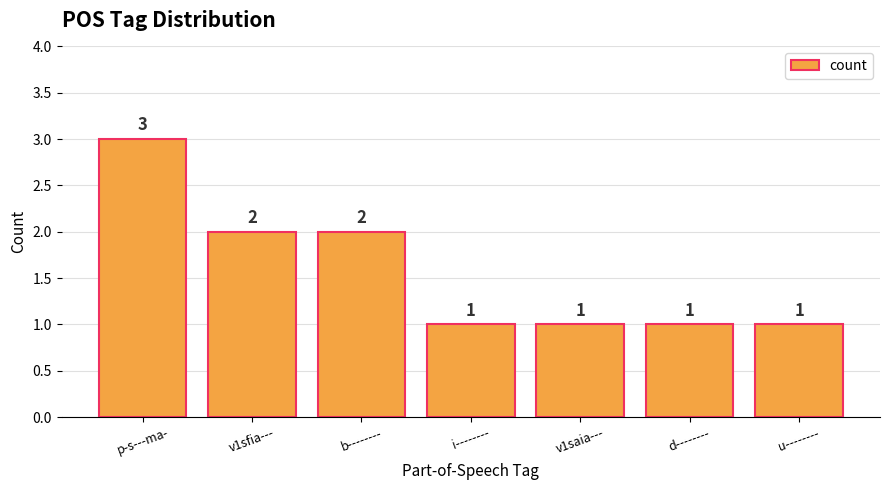

The chart shows a value of 1 at v1saia---. True or false?

True